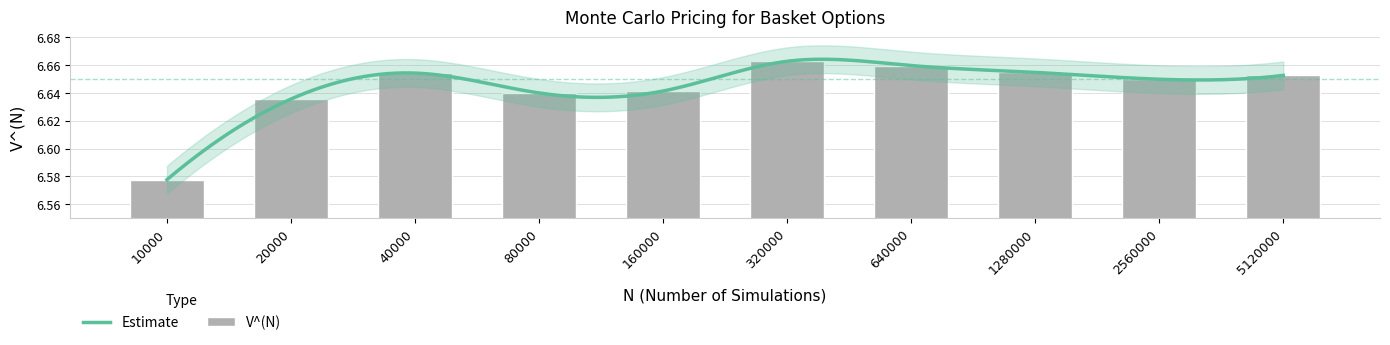

Which has a higher value, 10000 or 160000?

160000